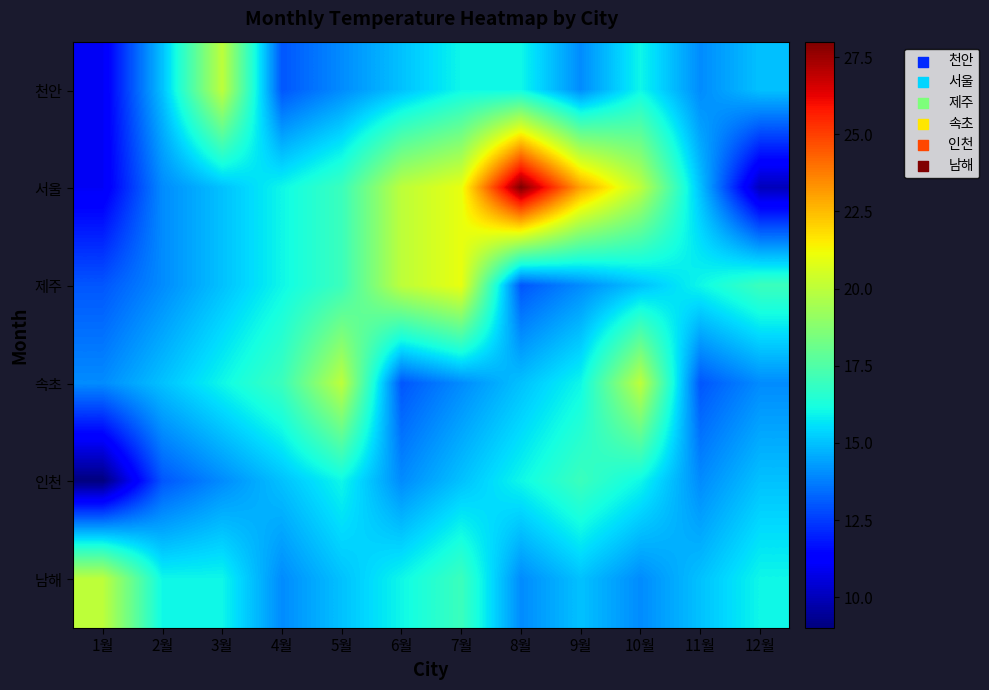

Reading left to right, list all the values displayed in this chart.

천안: 1월=11	2월=15	3월=20	4월=13	5월=14	6월=15	7월=16	8월=16	9월=14	10월=16	11월=14	12월=15
서울: 1월=11	2월=14	3월=15	4월=16	5월=17	6월=20	7월=21	8월=28	9월=23	10월=20	11월=15	12월=10
제주: 1월=13	2월=14	3월=15	4월=16	5월=17	6월=20	7월=21	8월=13	9월=14	10월=15	11월=16	12월=17
속초: 1월=14	2월=15	3월=16	4월=17	5월=20	6월=13	7월=14	8월=15	9월=16	10월=20	11월=13	12월=14
인천: 1월=9	2월=13	3월=14	4월=15	5월=16	6월=14	7월=15	8월=16	9월=17	10월=16	11월=14	12월=15
남해: 1월=20	2월=16	3월=16	4월=14	5월=15	6월=16	7월=17	8월=14	9월=15	10월=14	11월=15	12월=16